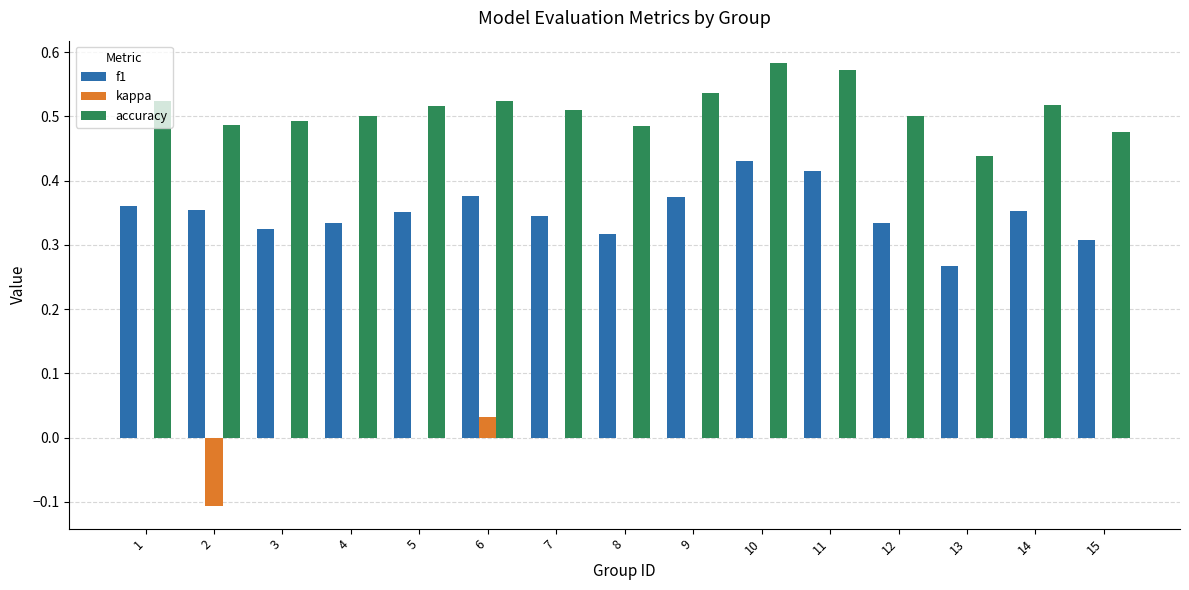

Does the chart contain stacked bars?

No